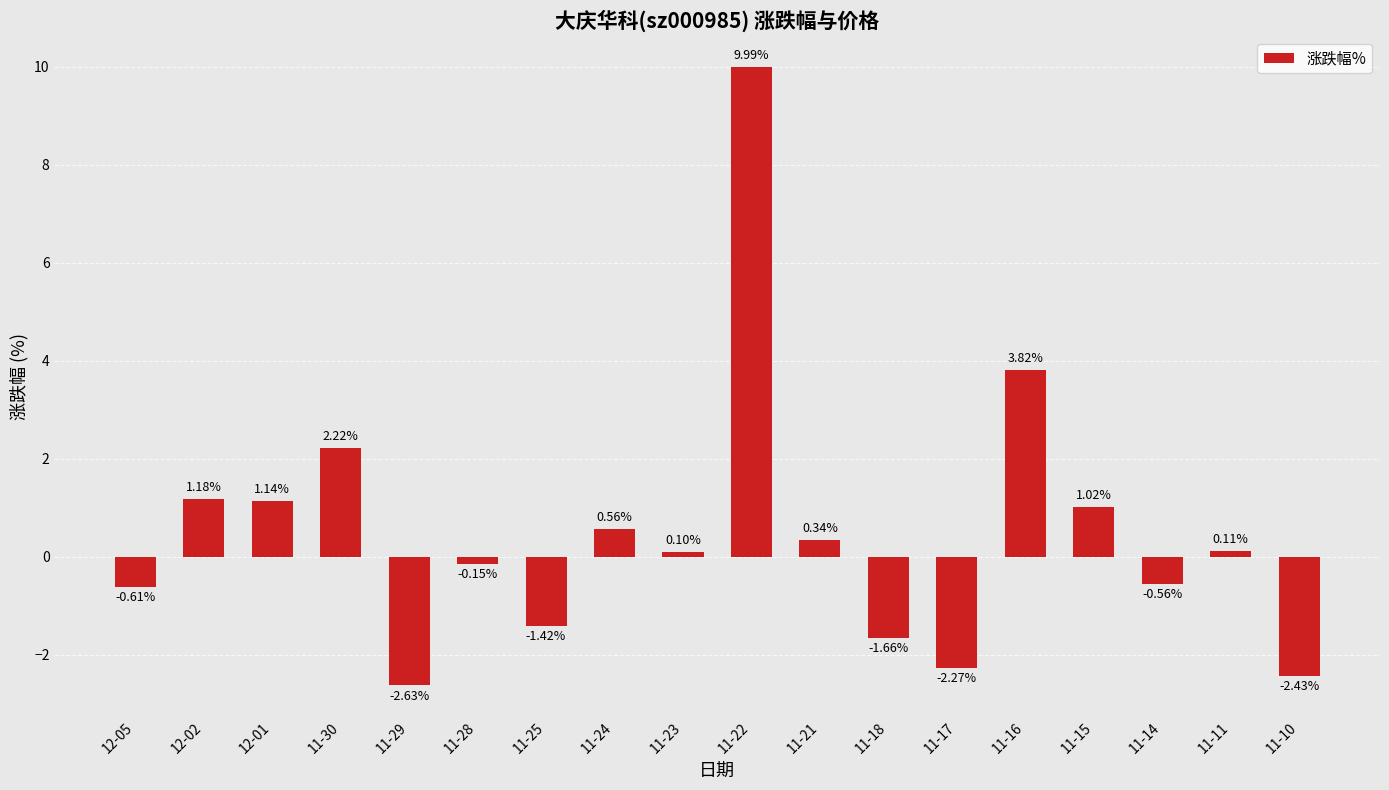

Rank the categories by value from highest to lowest.

11-22, 11-16, 11-30, 12-02, 12-01, 11-15, 11-24, 11-21, 11-11, 11-23, 11-28, 11-14, 12-05, 11-25, 11-18, 11-17, 11-10, 11-29